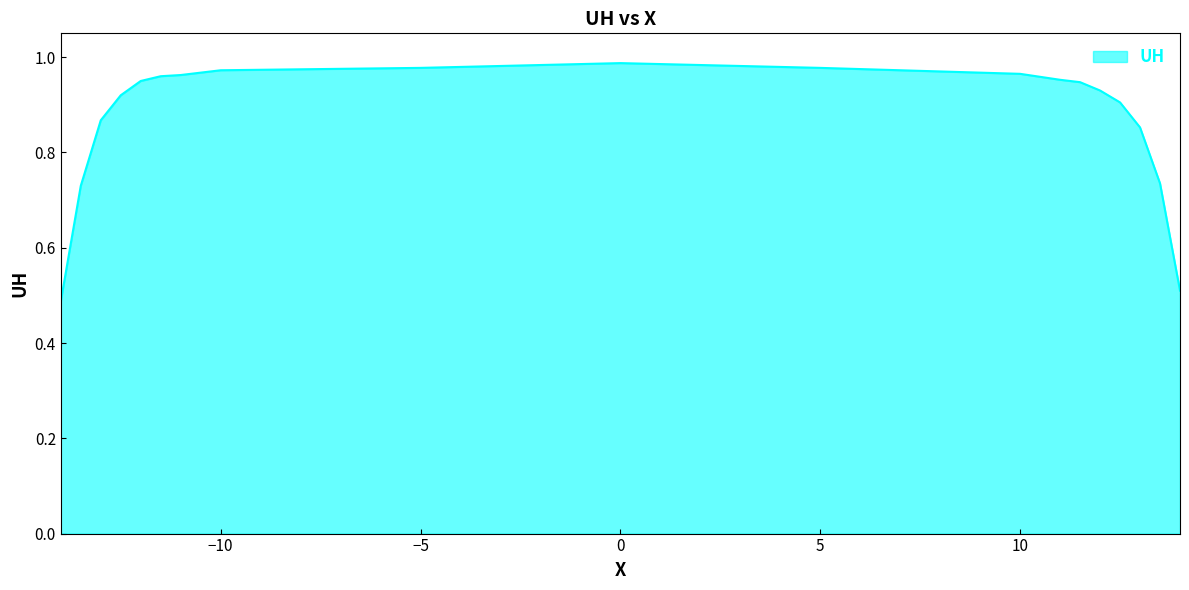

Does the chart have visible grid lines?

No